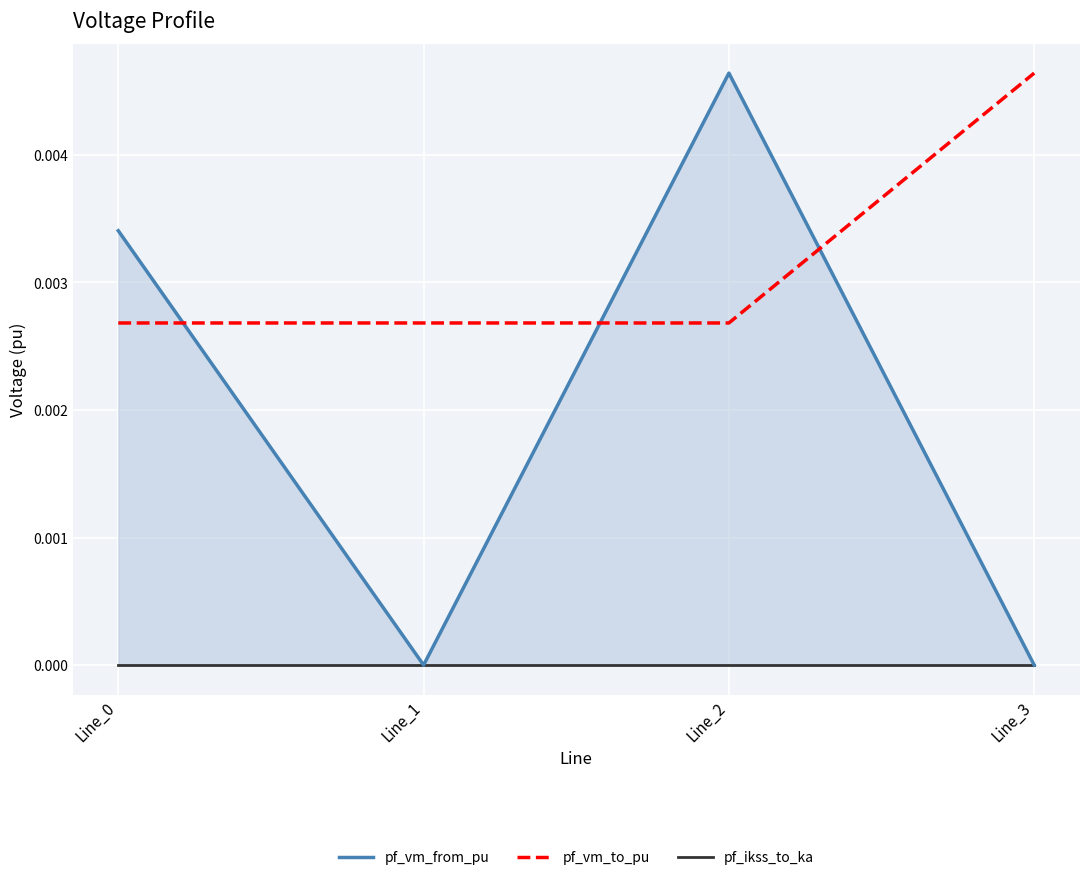

Does the chart display data point markers on the line(s)?

No